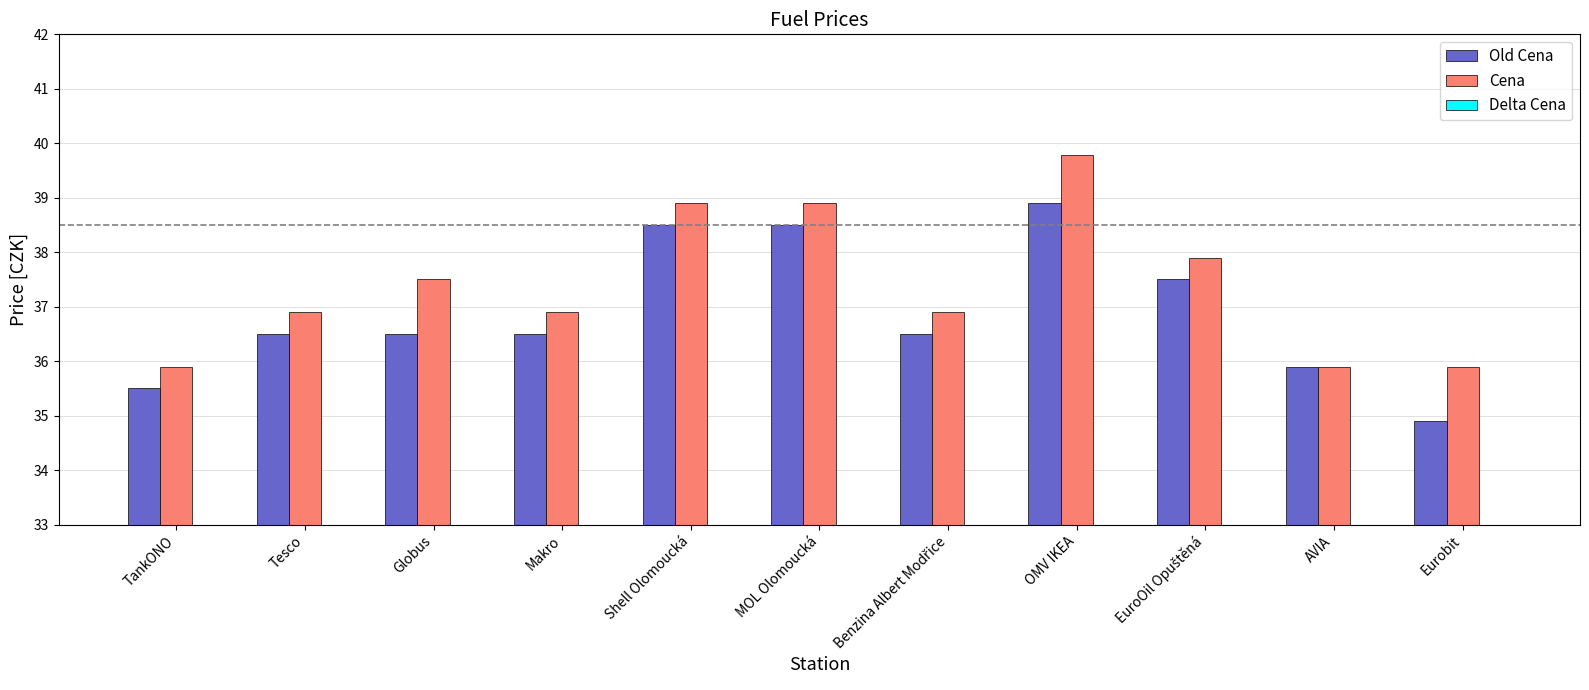

What is the maximum value shown in the chart?

39.8